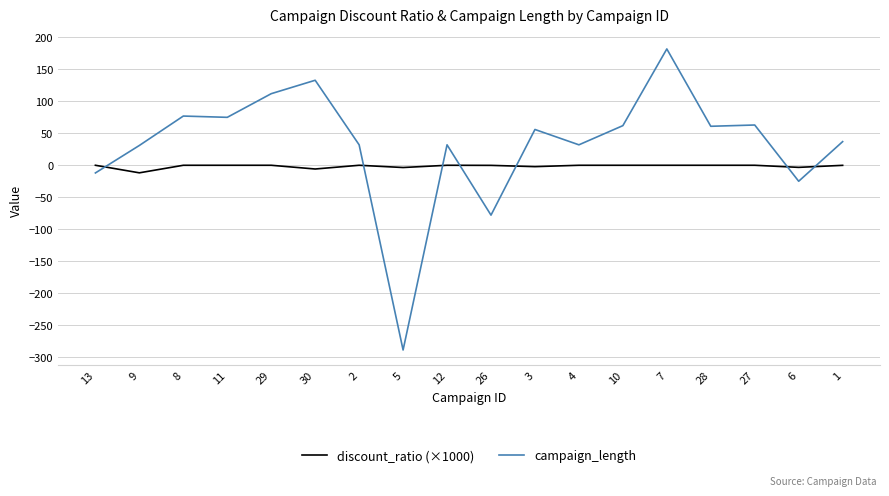

Rank the series by their maximum value, from highest to lowest.

campaign_length, discount_ratio (×1000)